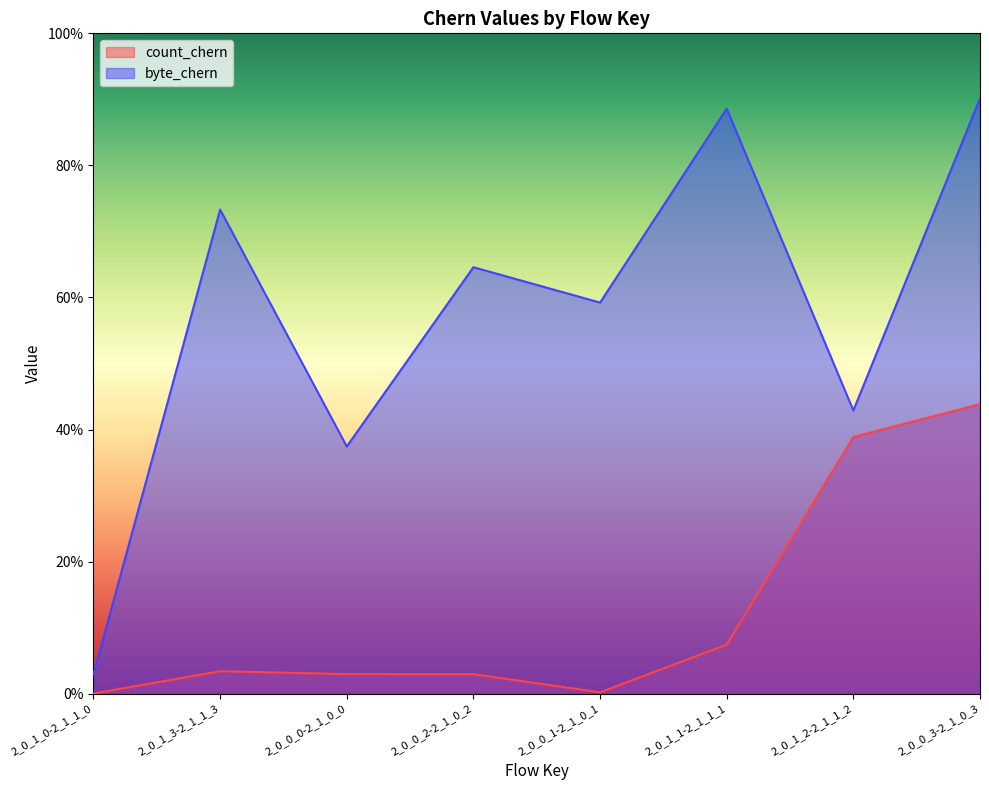

Rank the series by their average value, from lowest to highest.

count_chern, byte_chern